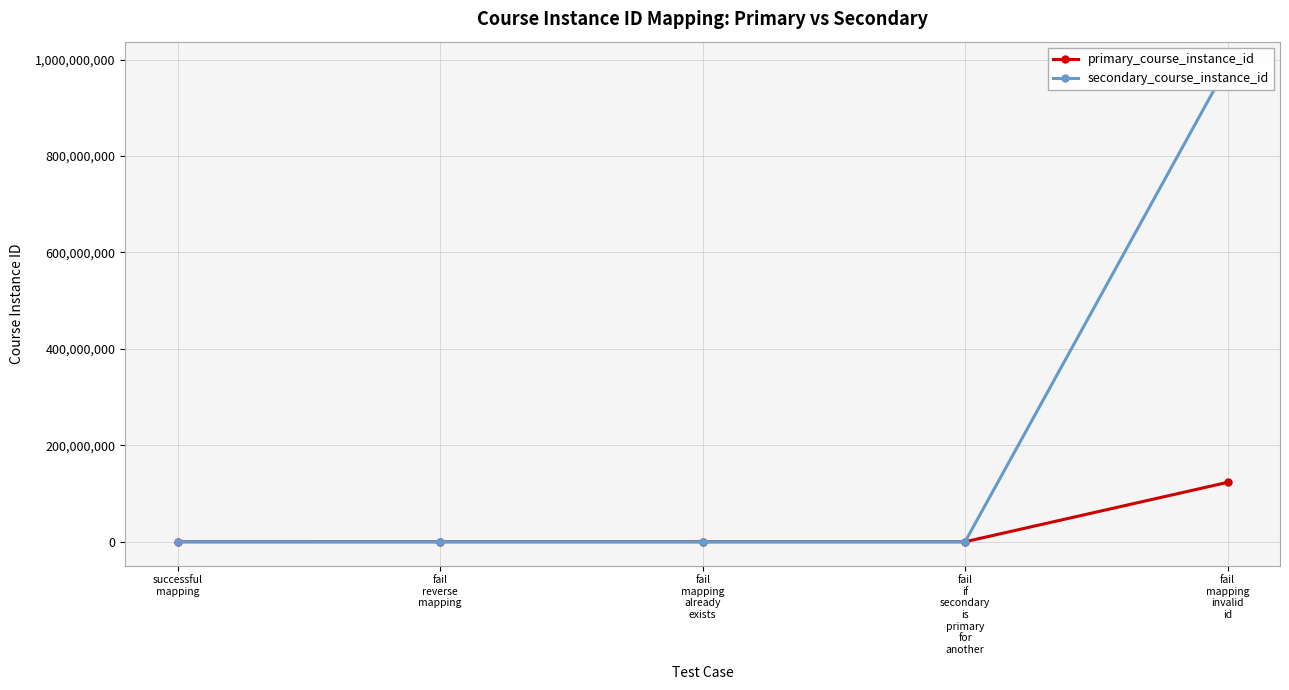

What is the label of the 5th point from the right?

successful
mapping